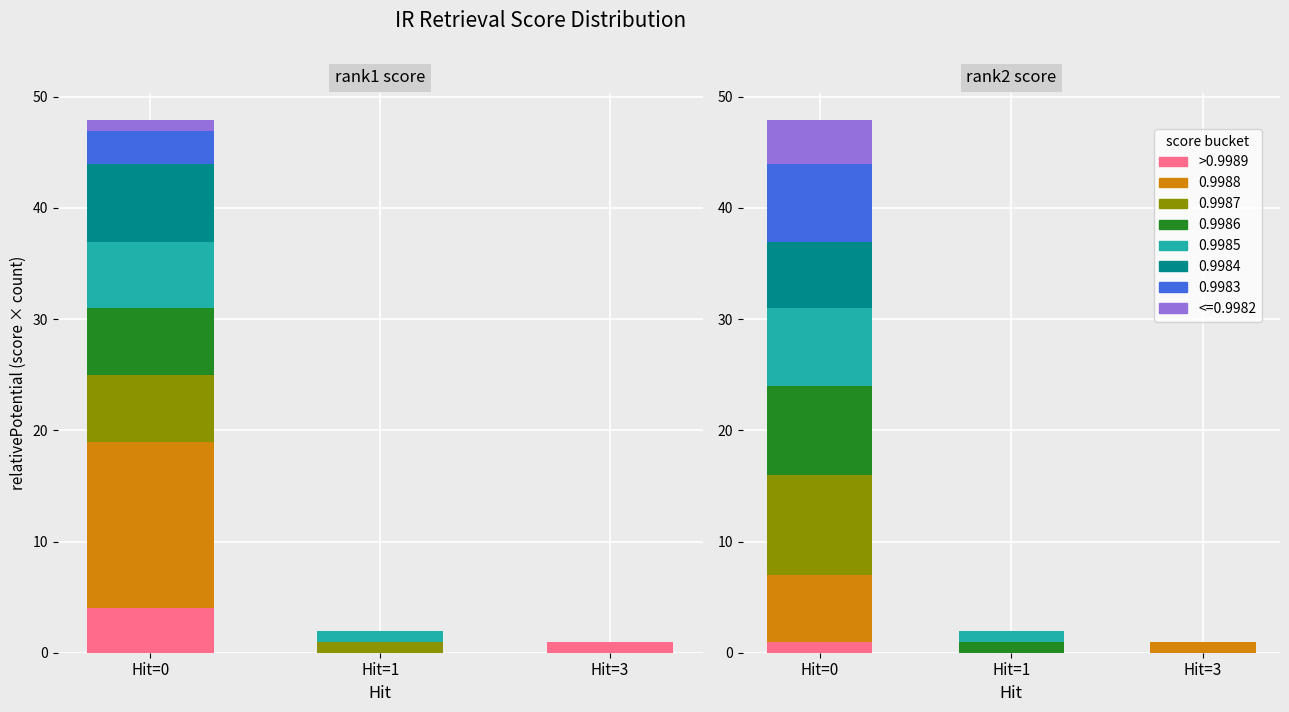

Which label corresponds to the smallest value in the chart?

Hit=1